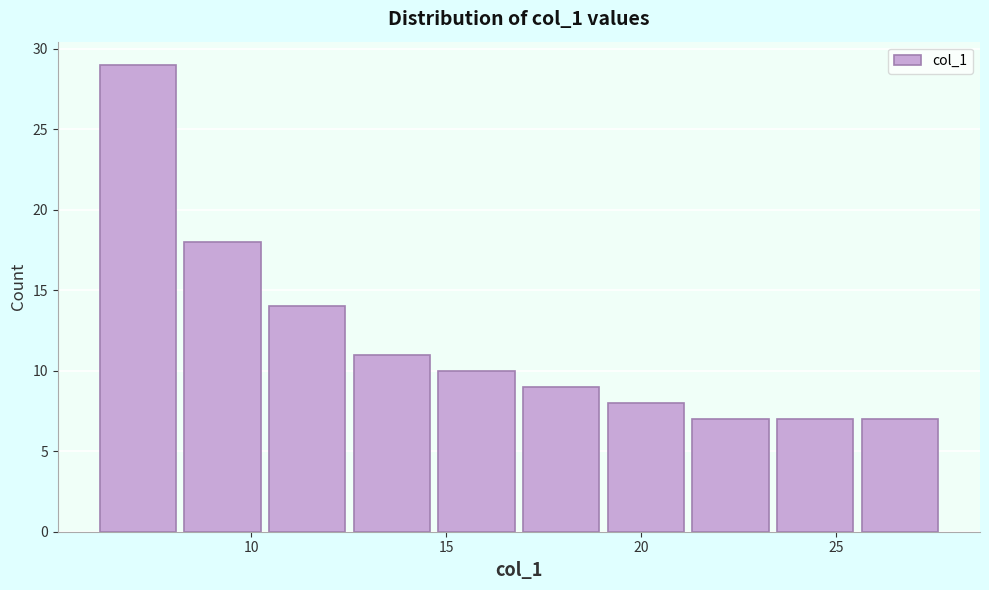

What is the height of the bar covering 10.5 to 12.5 on the x-axis? Neither the bar edges nor the heights are printed on the chart, so give them approximately, as read against the axes.

14